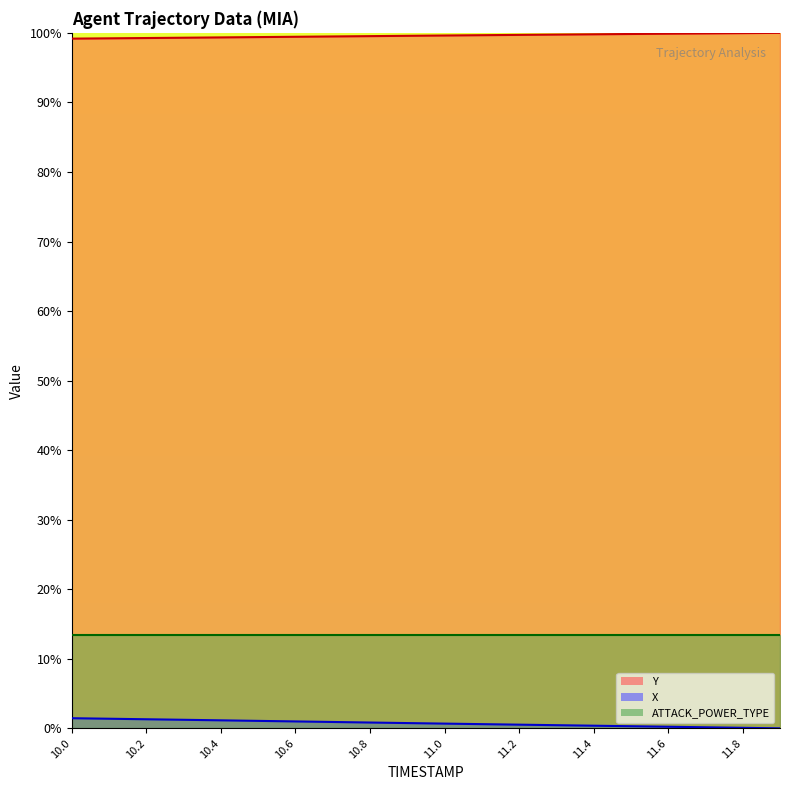

At which label is X closest to 0?

11.9